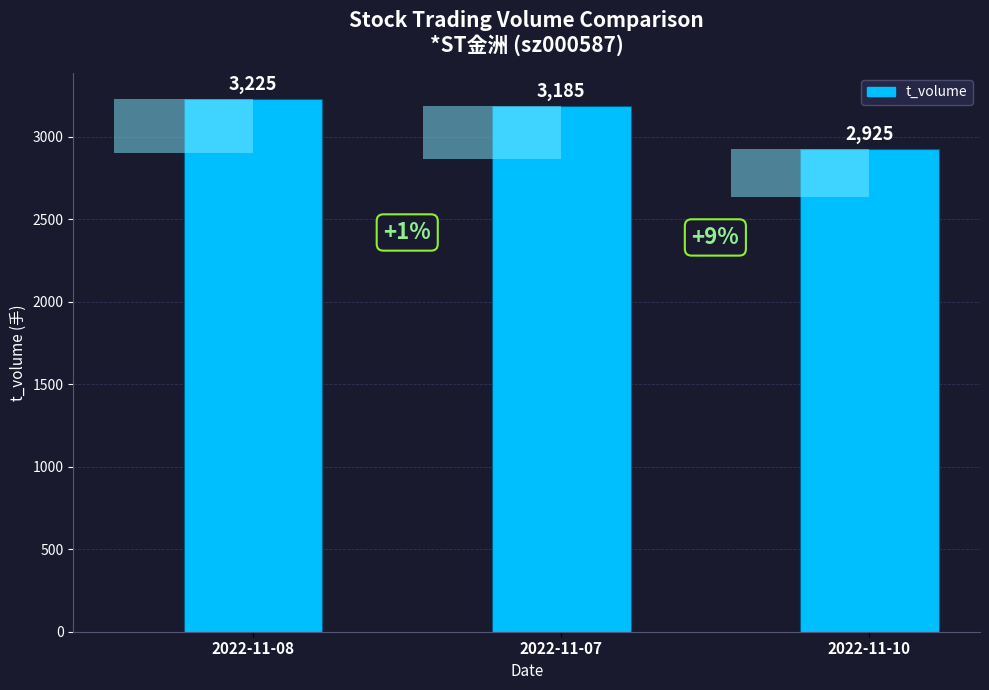

Count the number of categories in the chart.

3